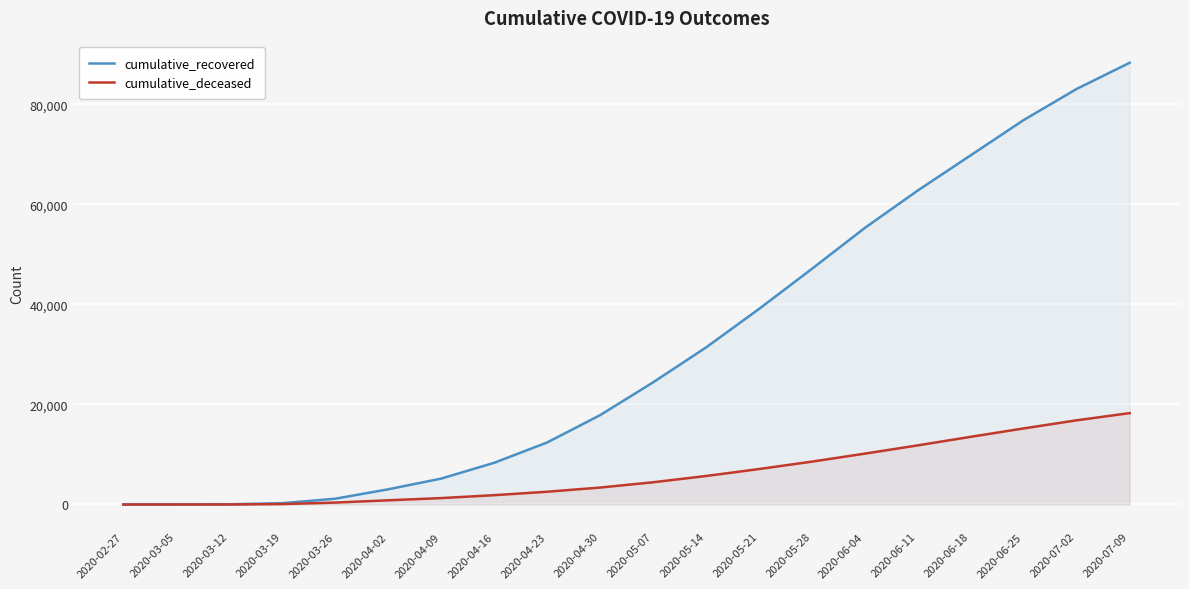

True or false: cumulative_deceased and cumulative_recovered intersect in this chart.

False